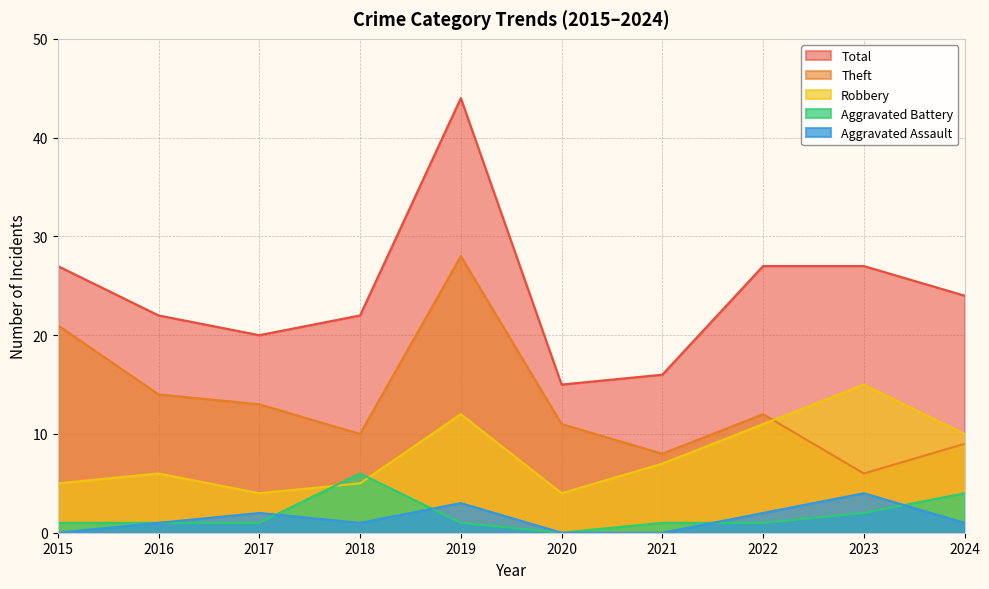

Where is the first local minimum for Robbery?

2017